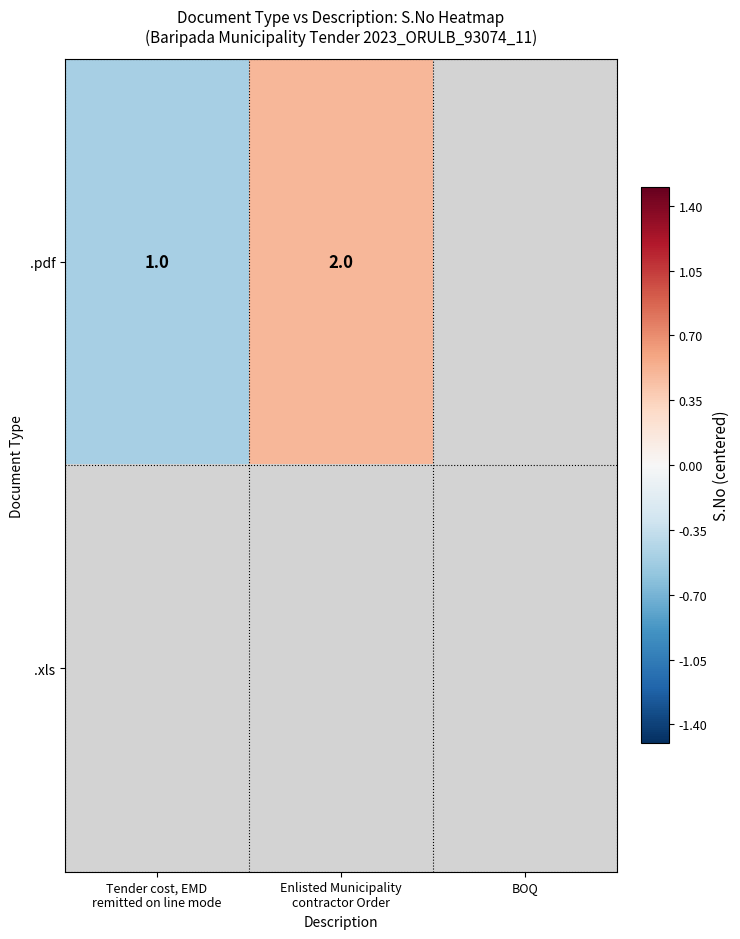

How many values in .pdf are below zero?

1